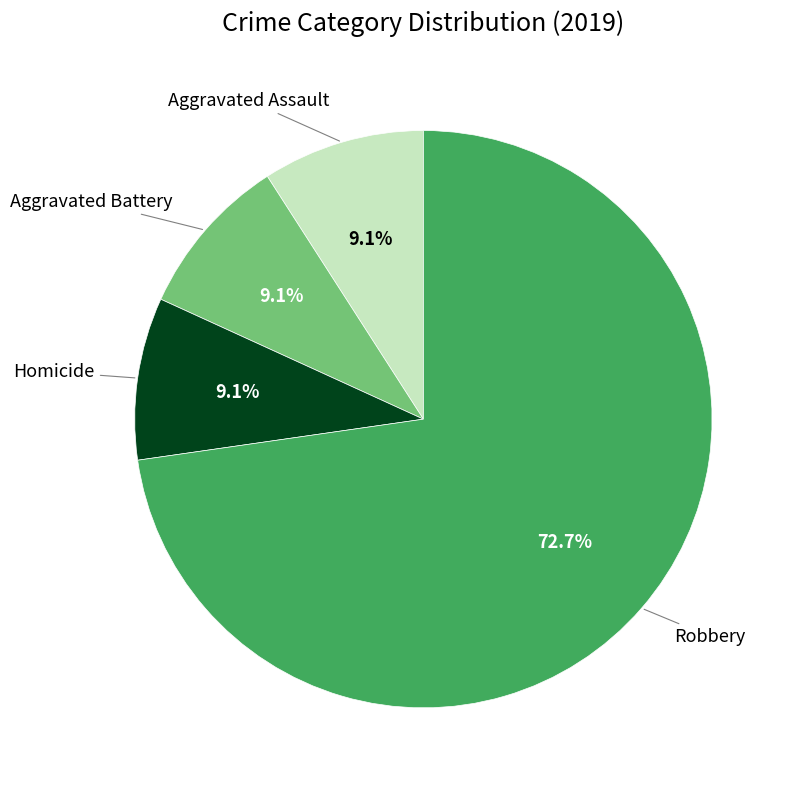

Does any single category account for the majority?

Yes